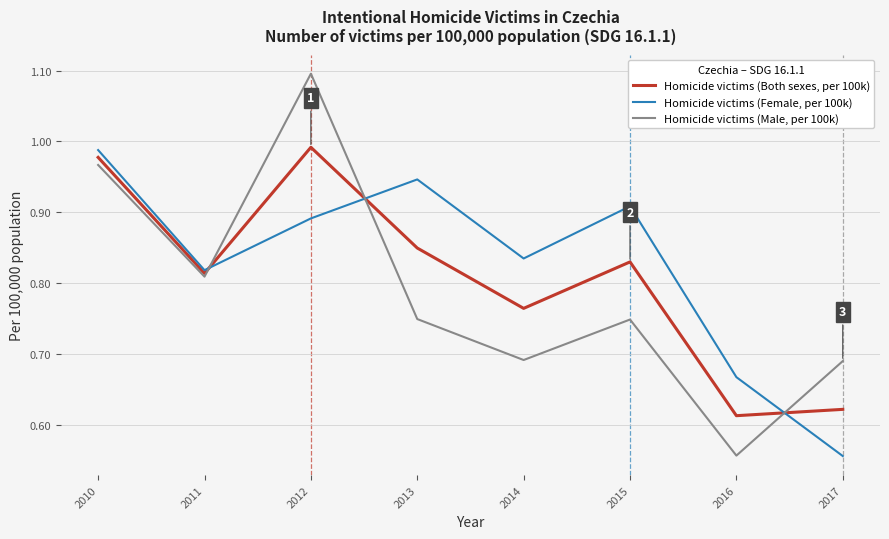

What is the maximum value for Homicide victims (Male, per 100k)?

1.1